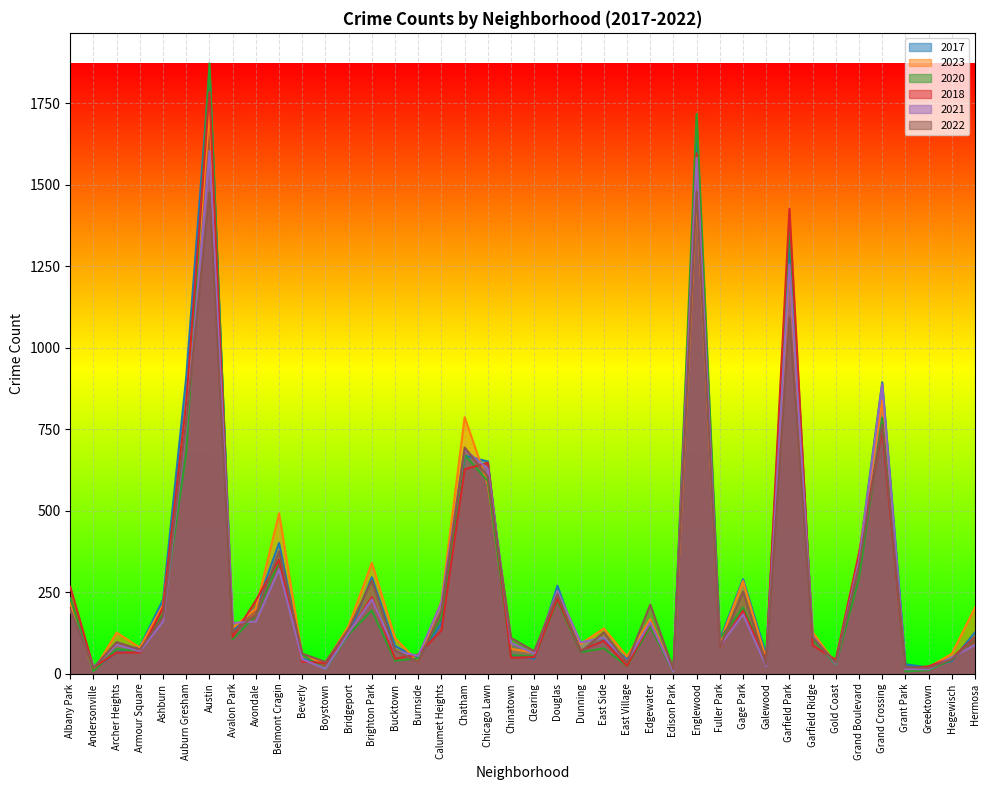

Is it true that 2018 equals 46 at Bucktown?

True